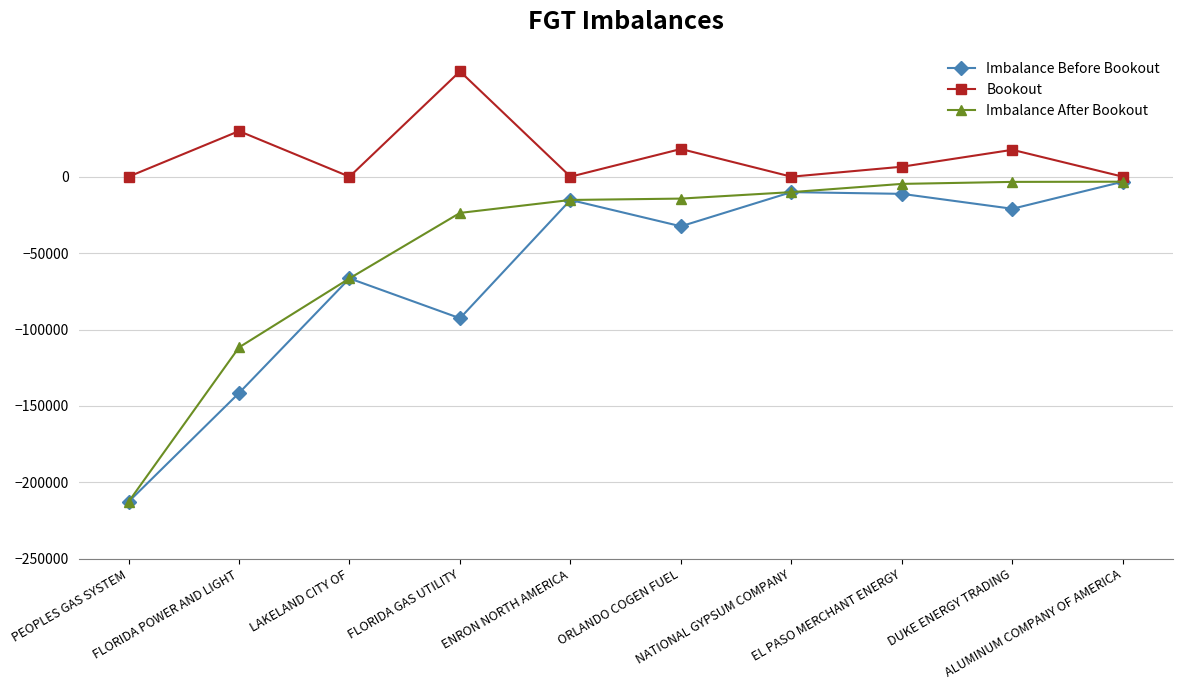

List the series in order of their overall mean, lowest first.

Imbalance Before Bookout, Imbalance After Bookout, Bookout